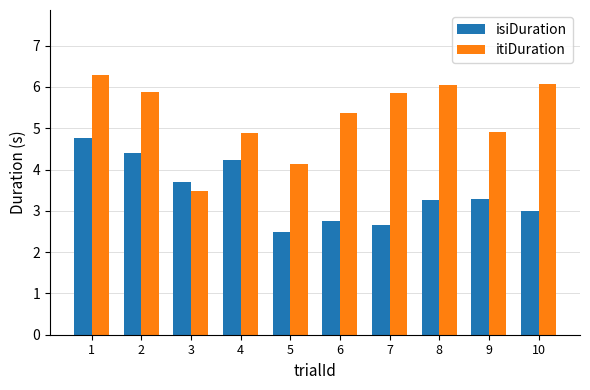

Is it true that itiDuration equals 8.7 at 9?

False